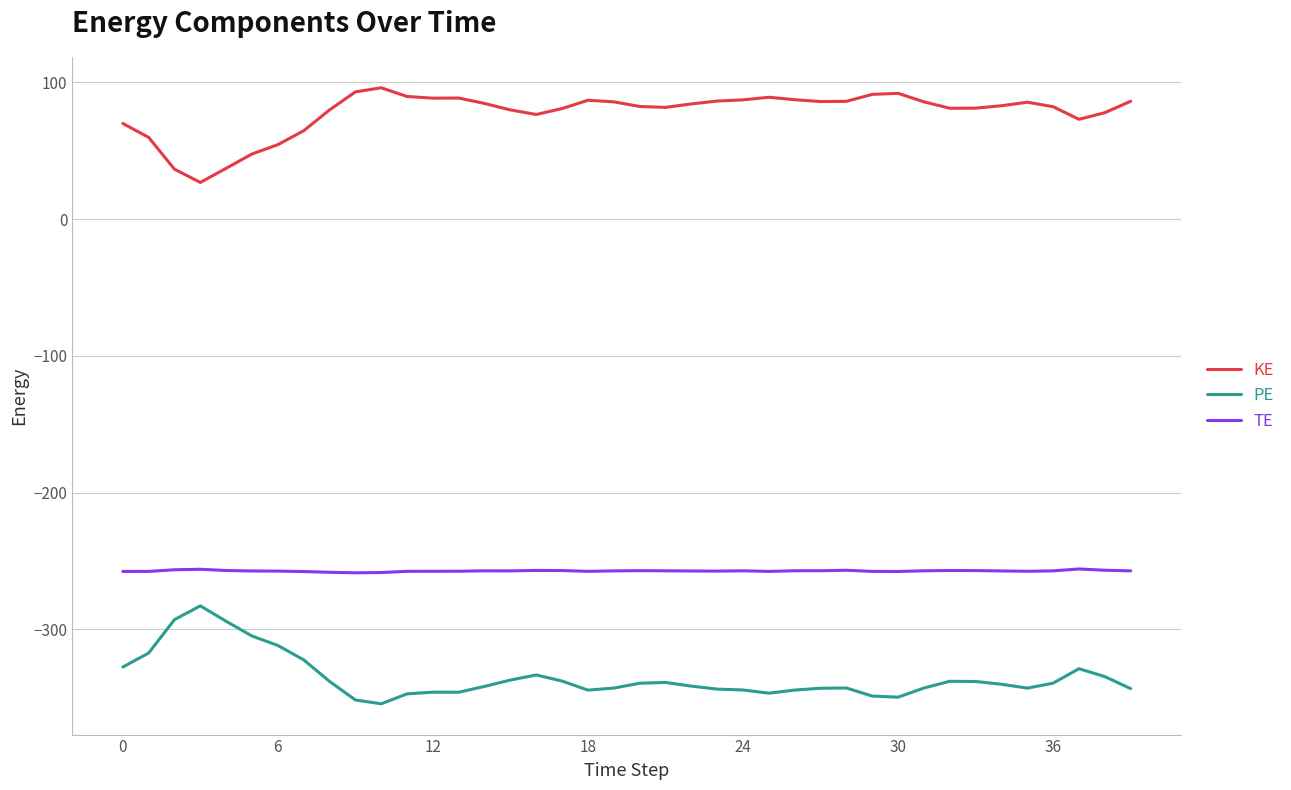

Which series has the largest total across all categories?

KE